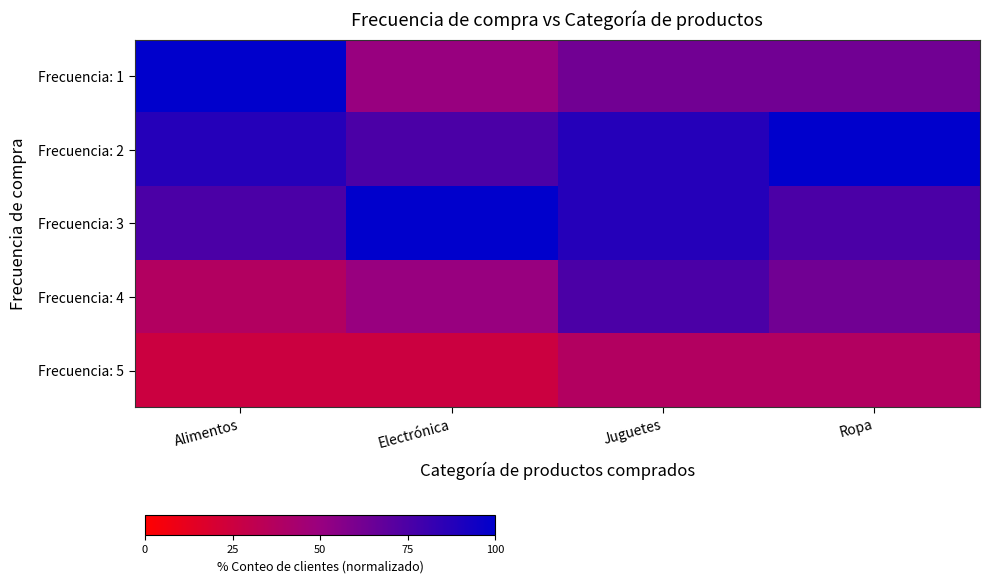

Which series has the largest range (max minus min)?

Frecuencia: 1